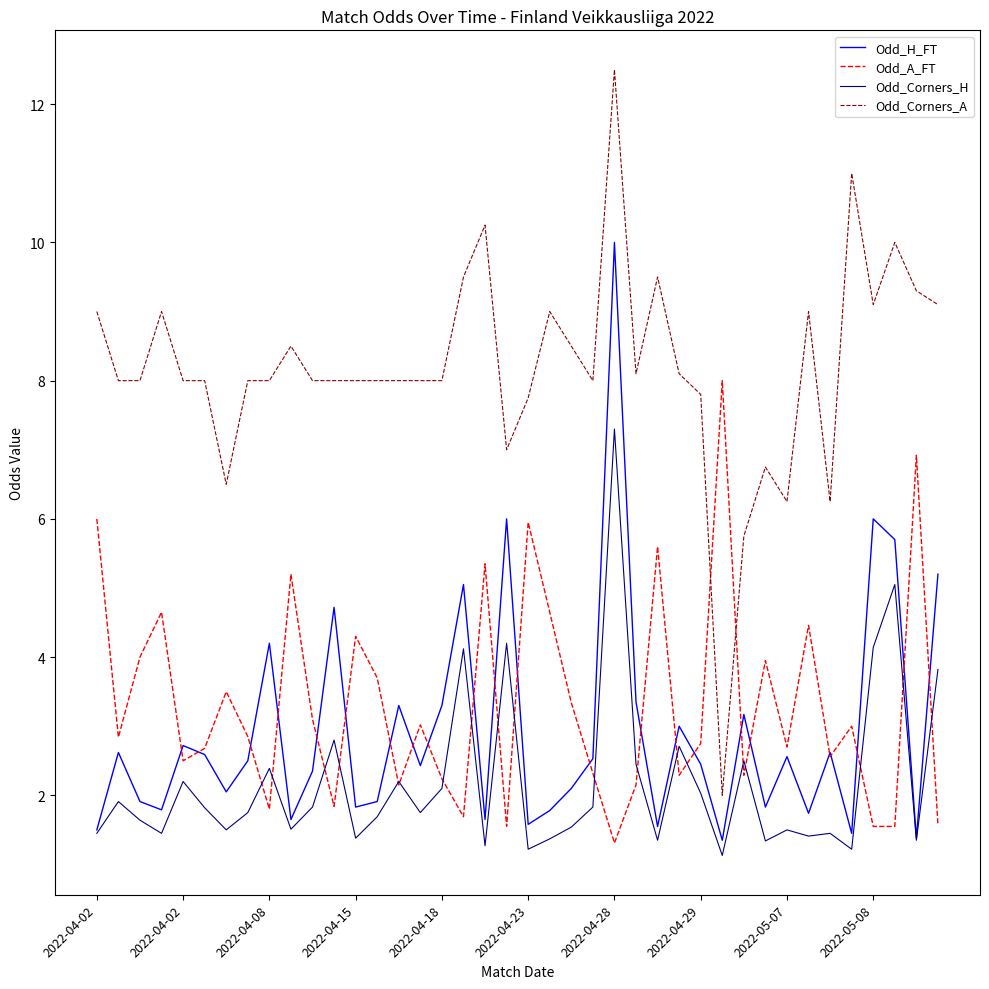

What is the minimum value for Odd_A_FT?

1.3